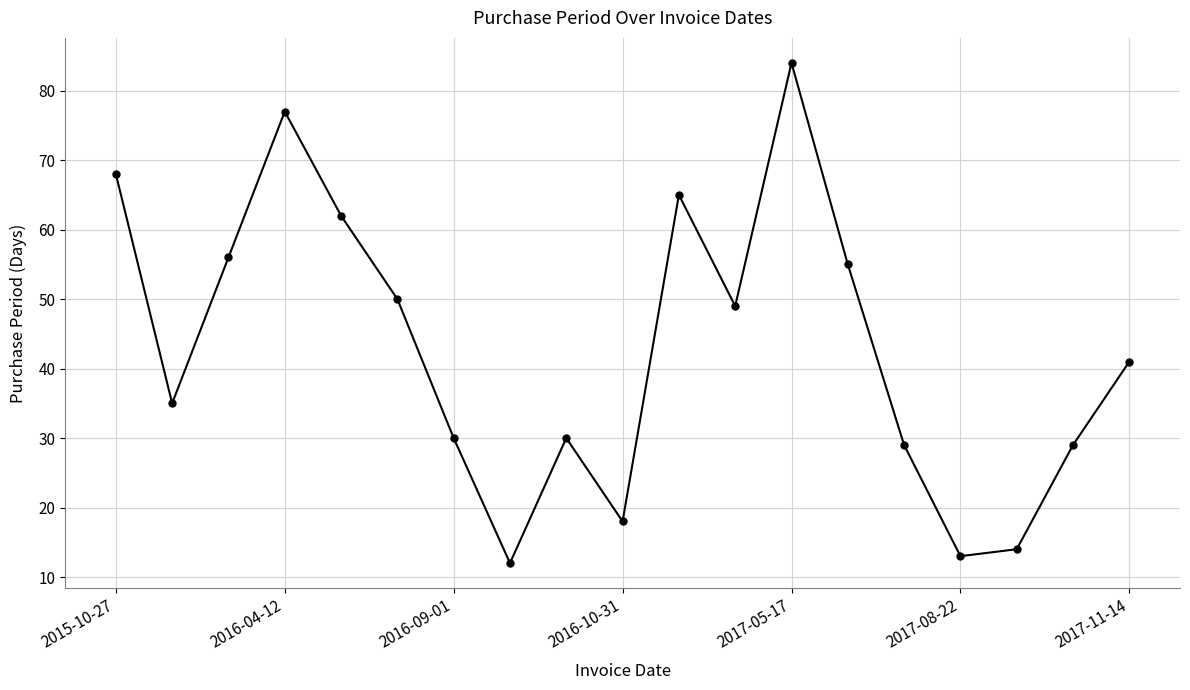

What is the difference between the maximum and minimum values?

72